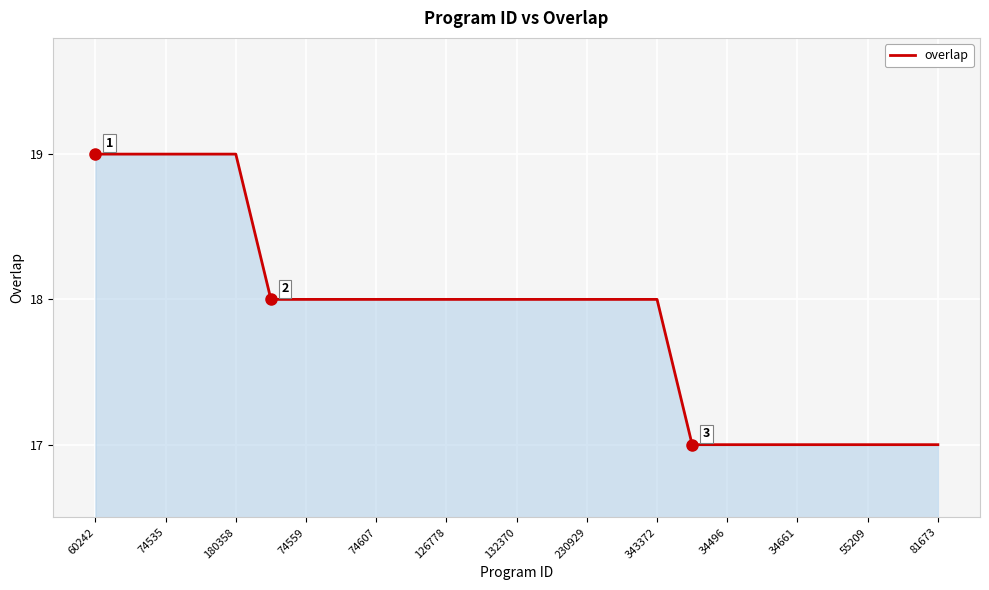

What is the smallest value displayed?

17